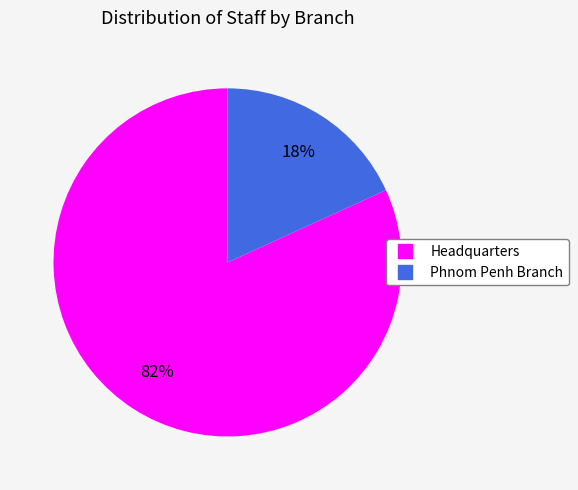

Which category accounts for the majority?

Headquarters